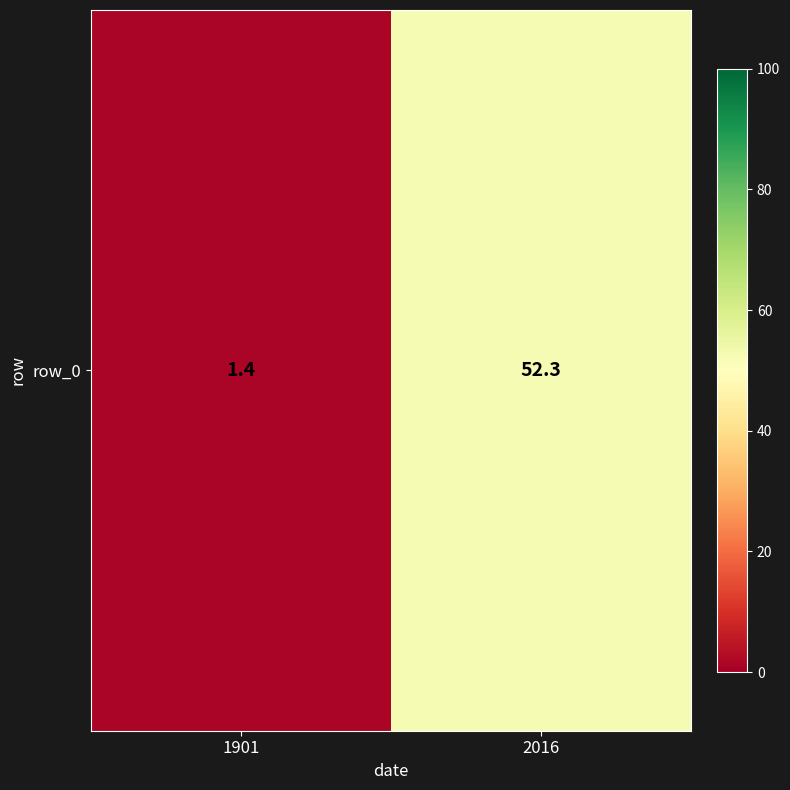

Where is the data nearest to the value 26?

1901